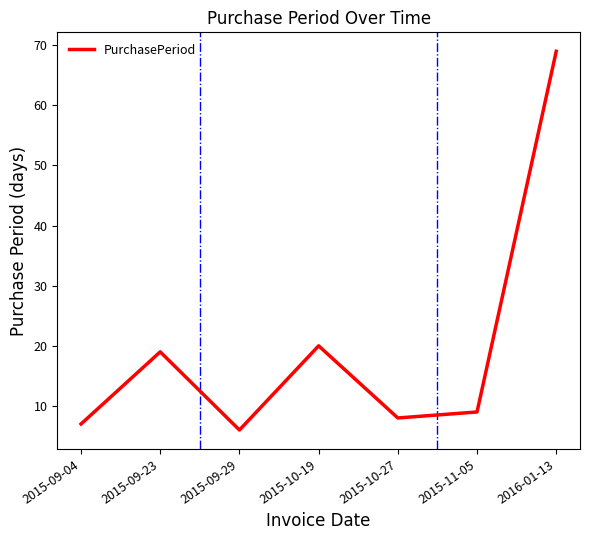

What is the difference between the maximum and minimum values?

63